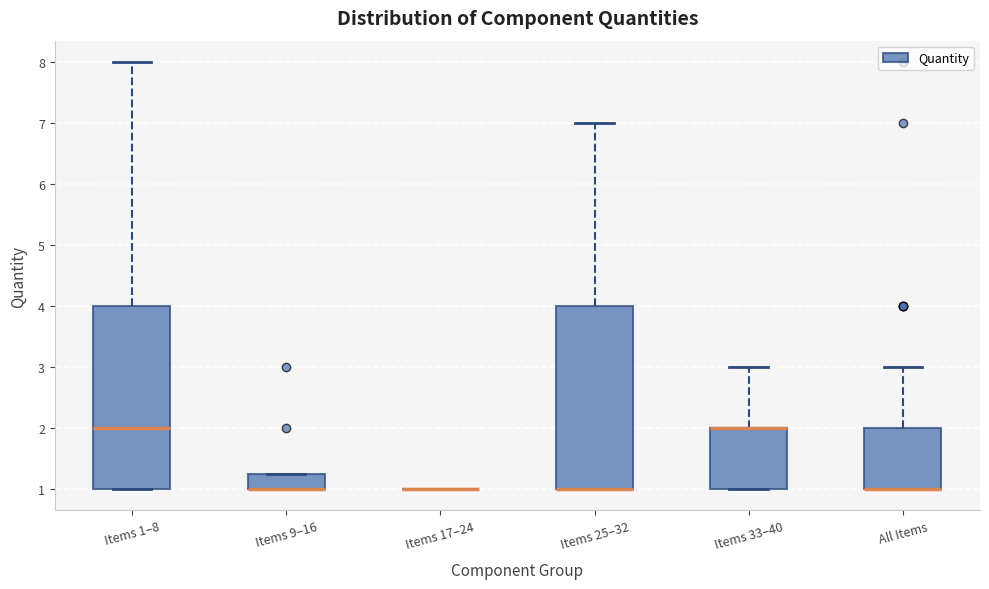

Reading left to right, read every box against the y-axis: the position of its median line, the range the box covers, and the ends of its whiskers. The values are not printed on the chart, so give them approximately, as read against the axis.

Items 1–8: median 2.0, box 1.0 to 4.0, whiskers 1.0 to 8.0
Items 9–16: median 1.0 (drawn on the box's lower edge), box 1.0 to 1.3, whiskers 1.0 to 1.3
Items 17–24: box collapsed to a line at 1.0, whiskers 1.0 to 1.0
Items 25–32: median 1.0 (drawn on the box's lower edge), box 1.0 to 4.0, whiskers 1.0 to 7.0
Items 33–40: median 2.0 (drawn on the box's upper edge), box 1.0 to 2.0, whiskers 1.0 to 3.0
All Items: median 1.0 (drawn on the box's lower edge), box 1.0 to 2.0, whiskers 1.0 to 3.0